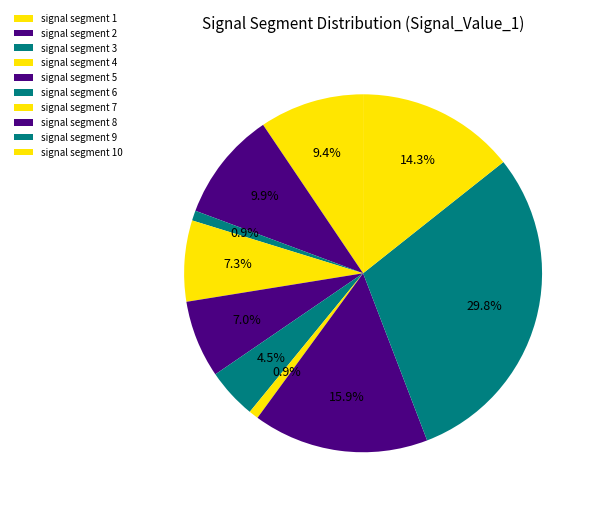

To the nearest percent, what is the average slice percentage?

10%